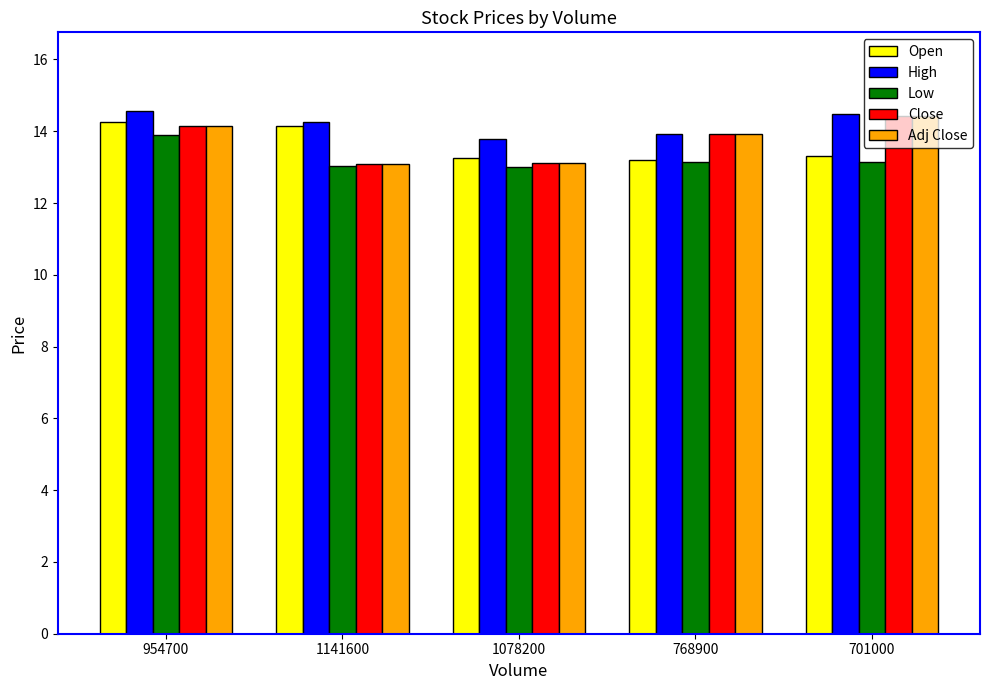

At how many categories does at least one series exceed 14?

3